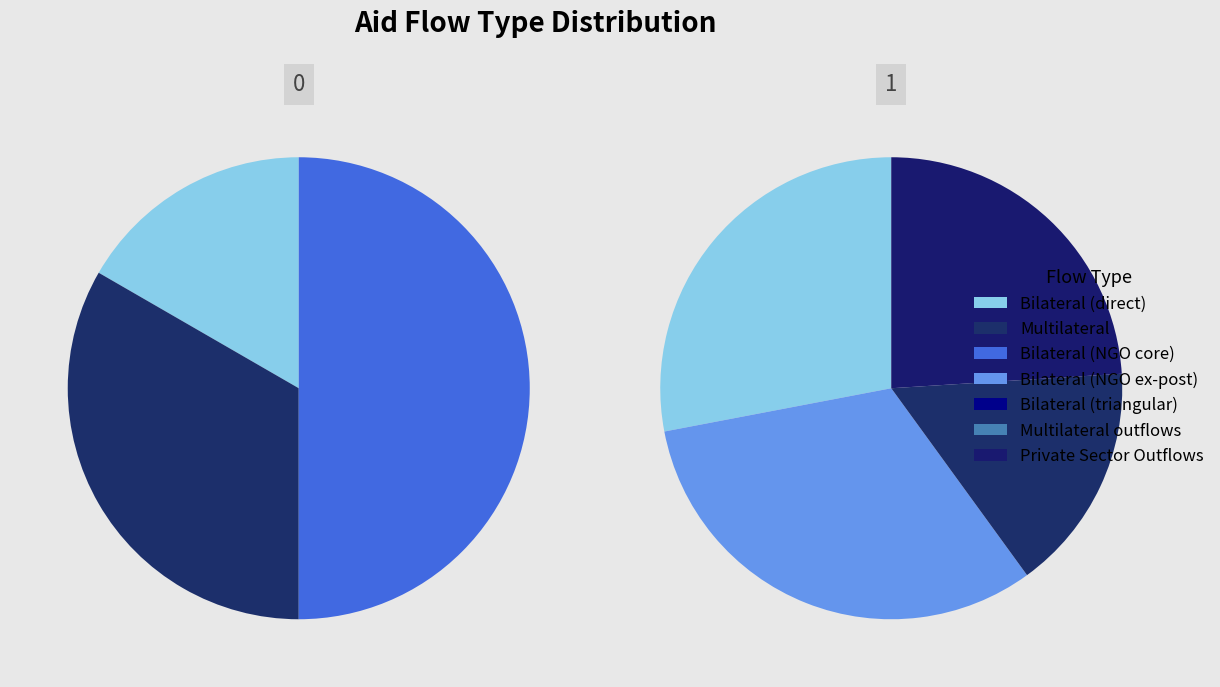

Which slice is the smallest?

Bilateral